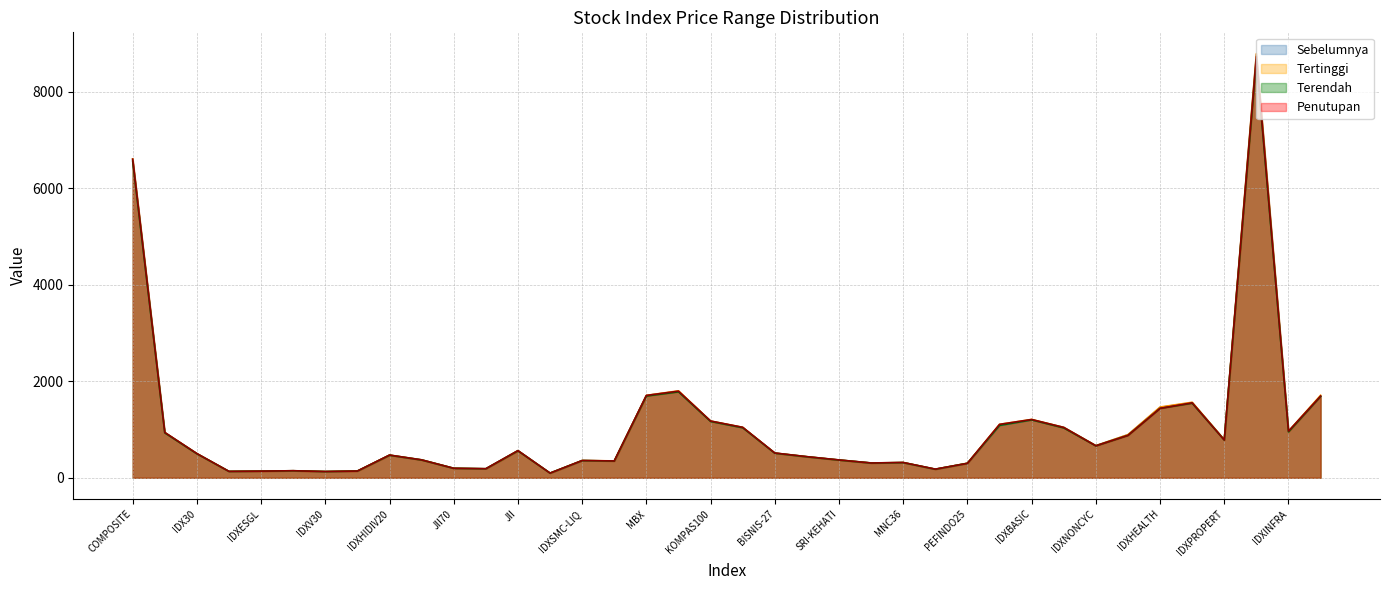

How many interior local valleys does the Tertinggi series have?

10